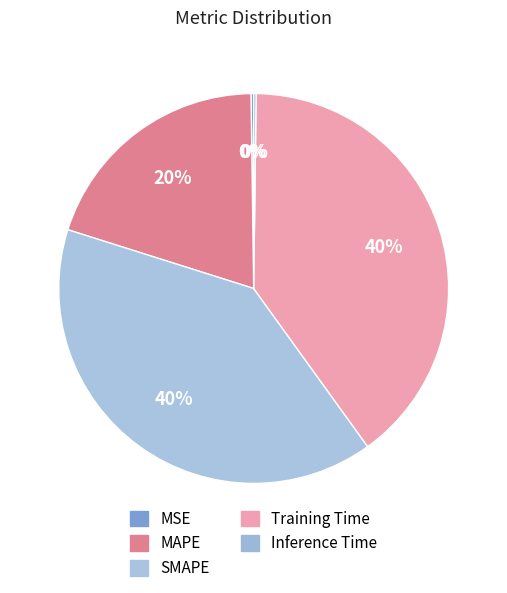

To the nearest percent, what is the difference between the SMAPE and MAPE slice percentages?

20%